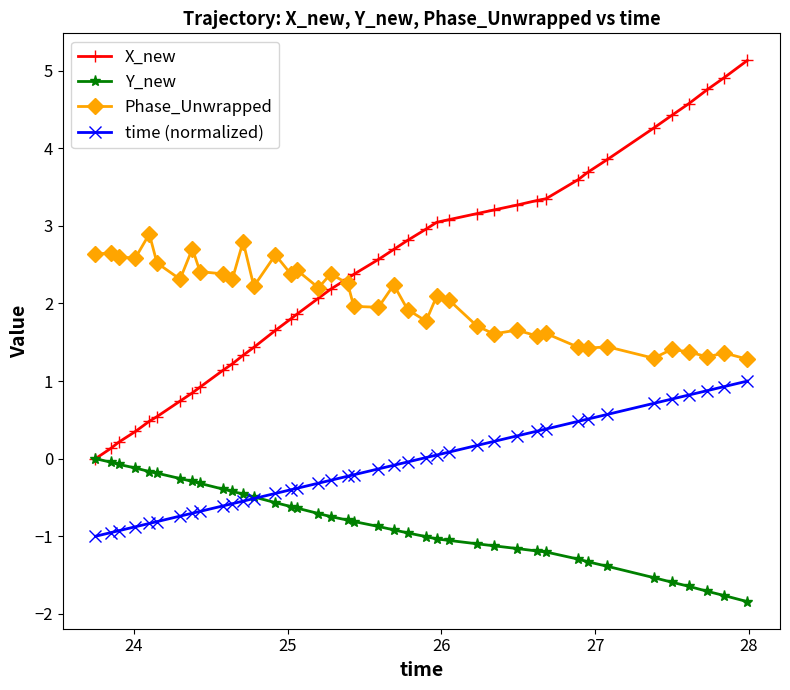

Which series has the largest total across all categories?

X_new